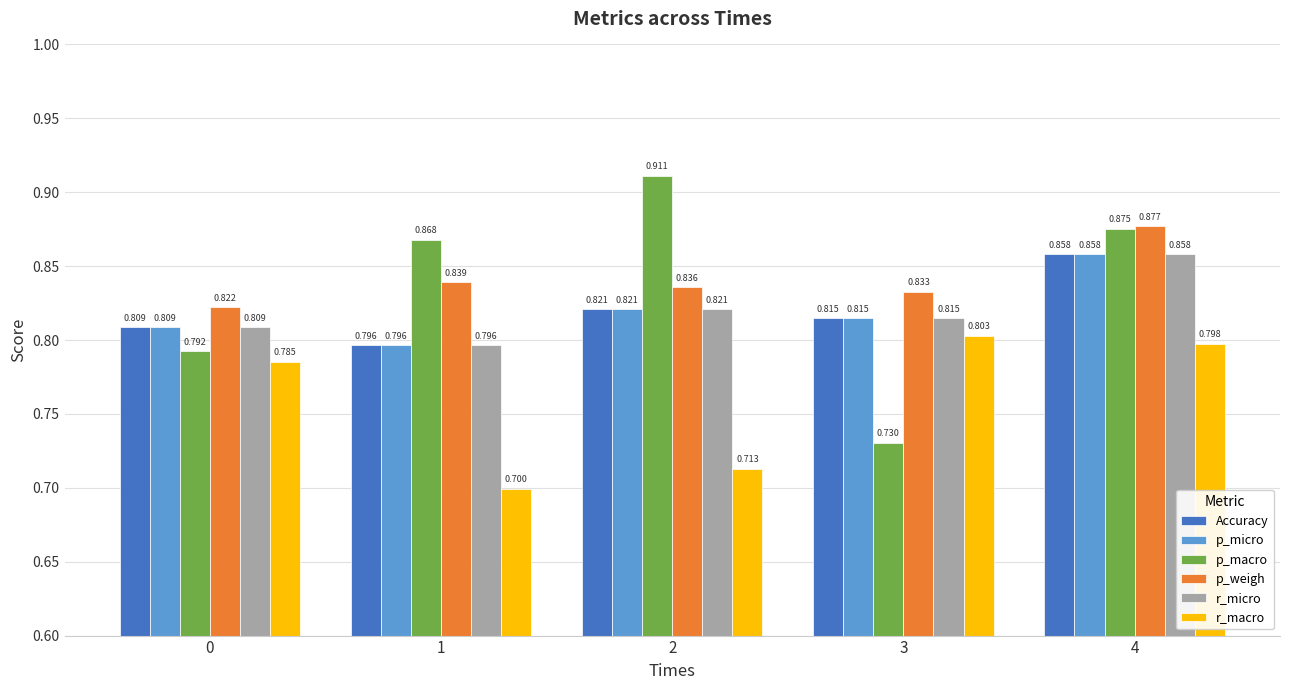

Is the value of p_macro at 0 greater than the value of r_micro at 3?

No